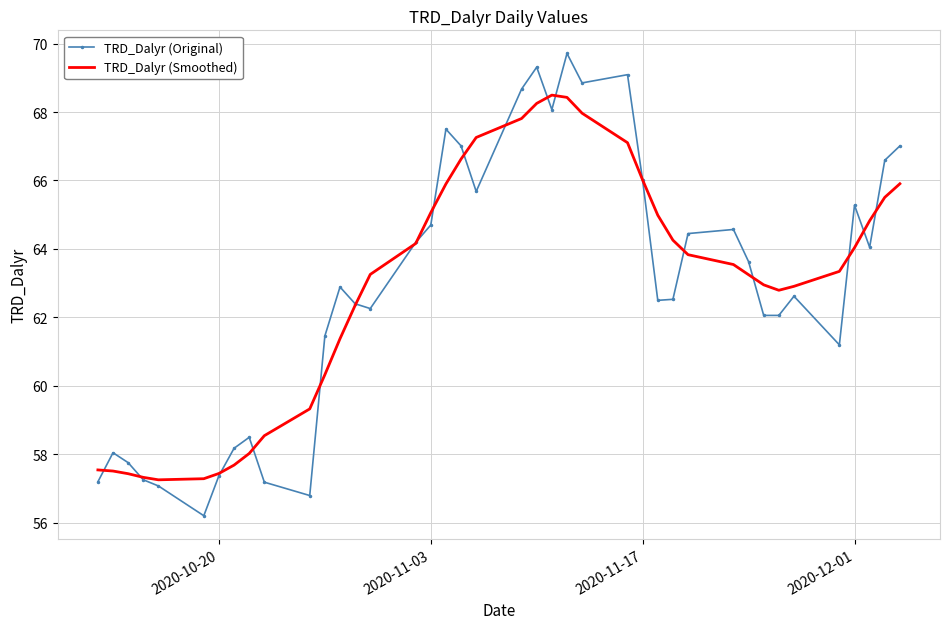

List the series in order of their peak value, highest first.

TRD_Dalyr (Original), TRD_Dalyr (Smoothed)